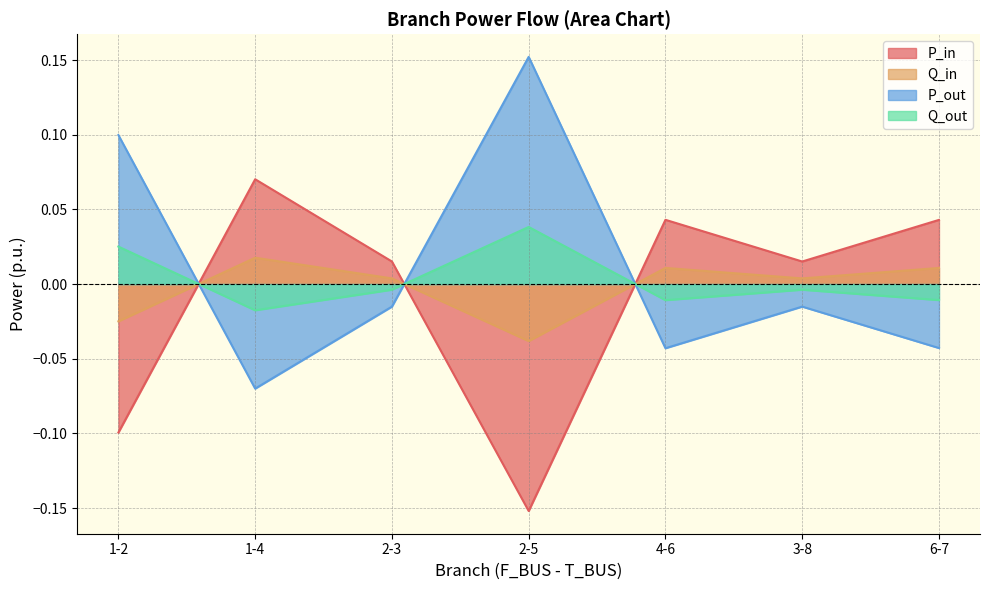

Is the value of P_in at 1-4 greater than the value of Q_out at 4-6?

Yes